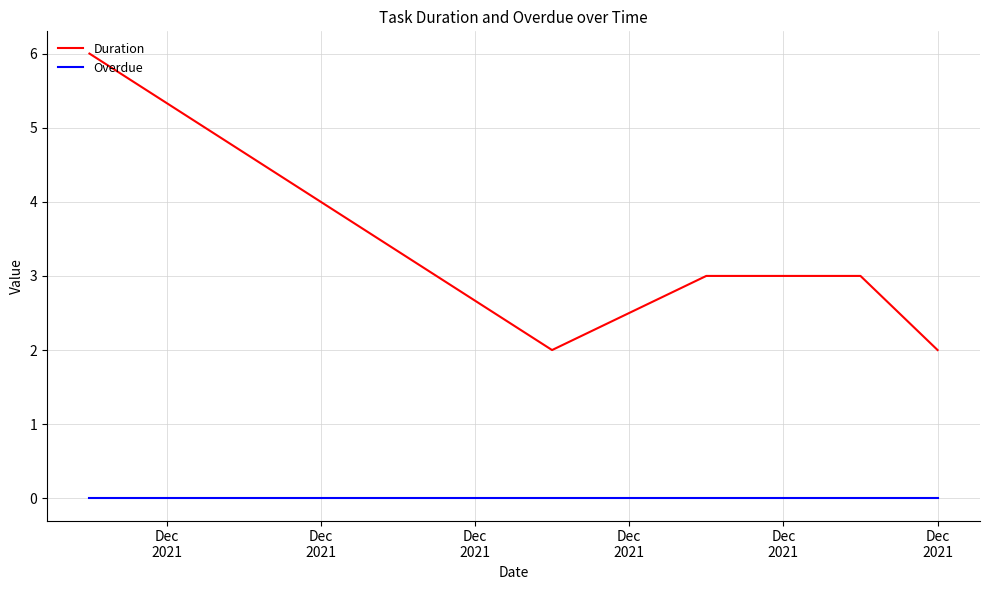

What is the greatest value displayed?

6